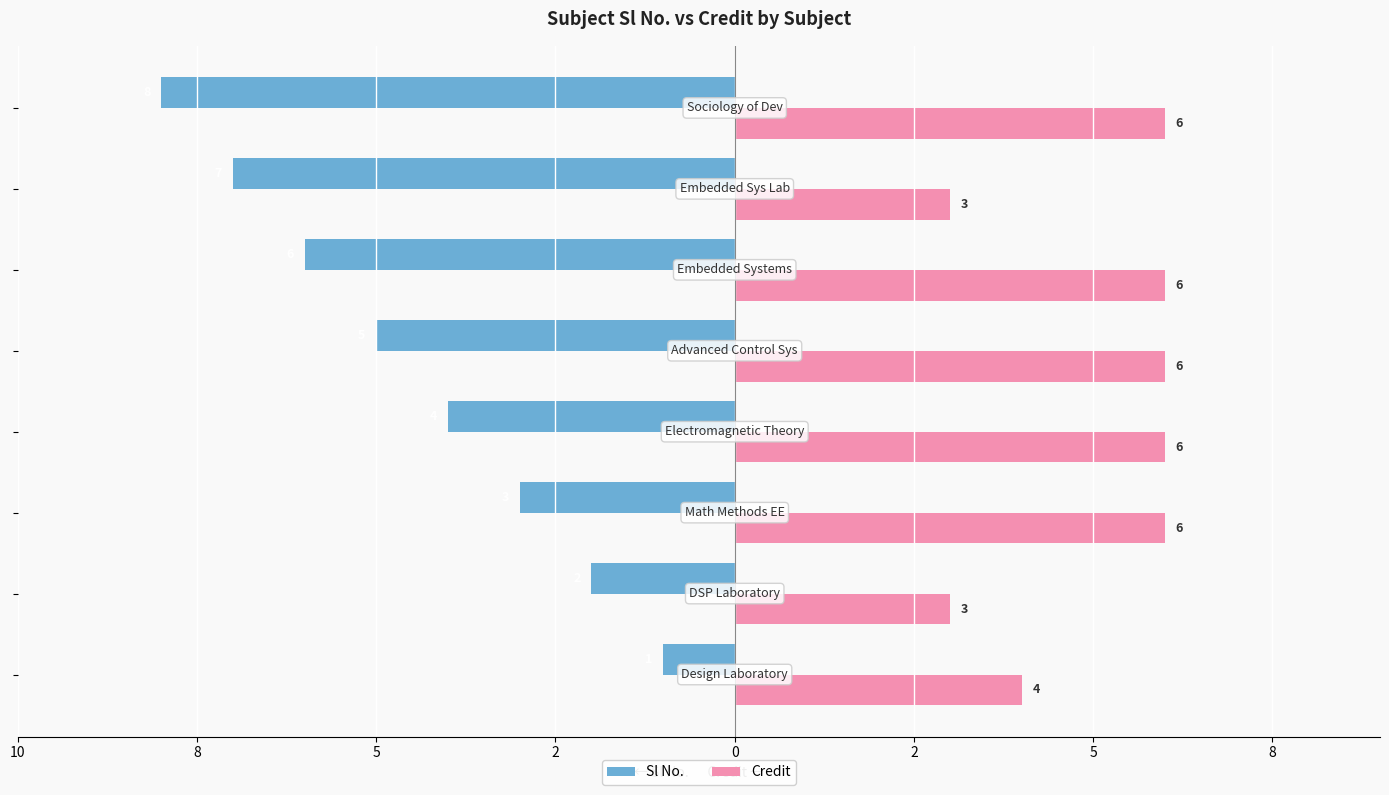

What are all the series names shown in the legend?

Sl No., Credit